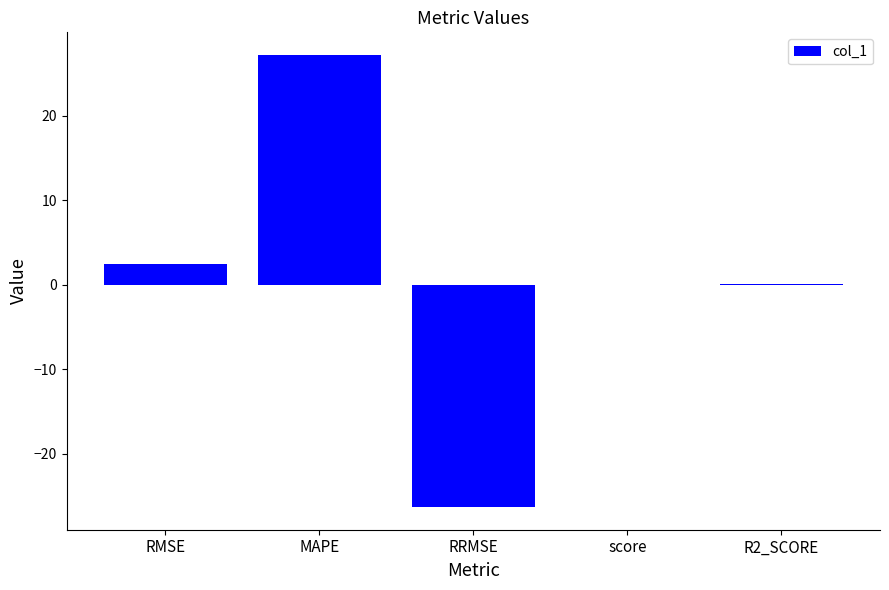

Approximately how many times larger is the value at RMSE compared to MAPE?

0.1